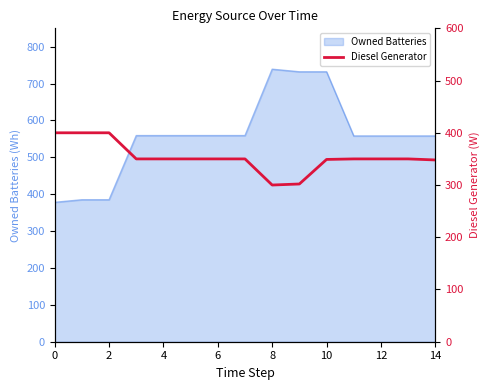

The value of Owned Batteries at 4 is 559.0. True or false?

True